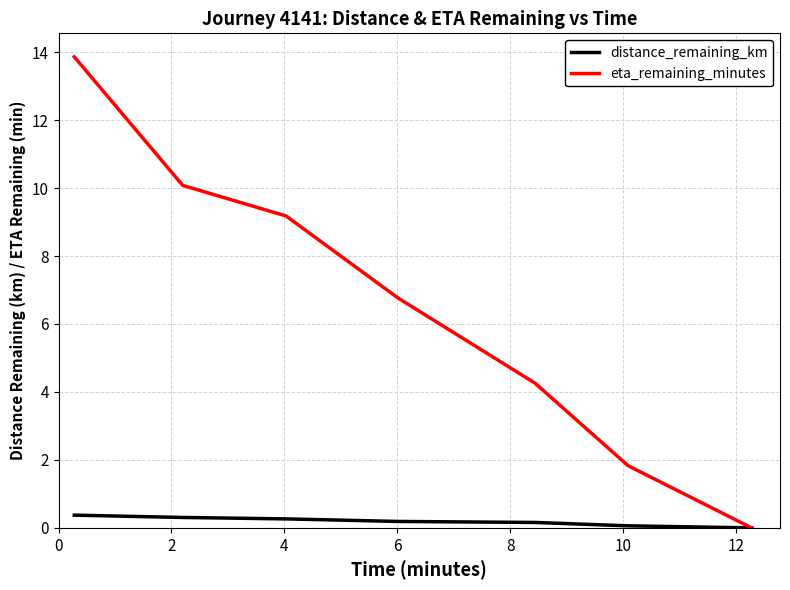

Which series has the largest total across all categories?

eta_remaining_minutes